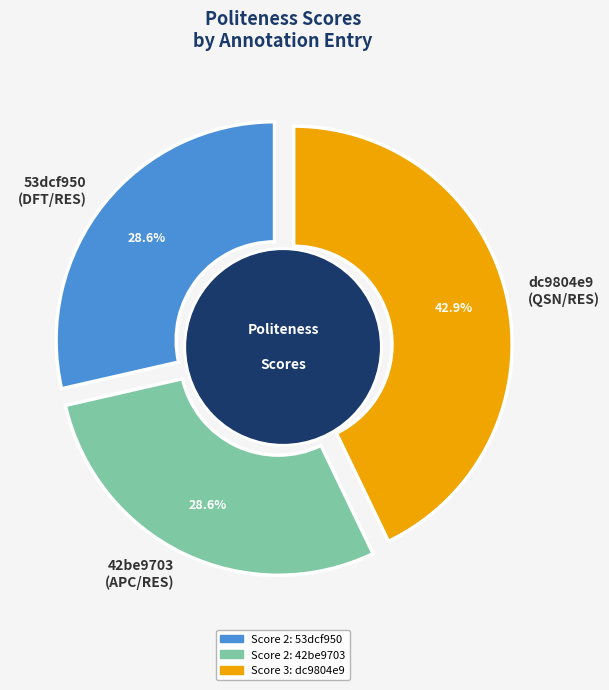

Does 53dcf950
(DFT/RES) account for over 50% of the chart?

No